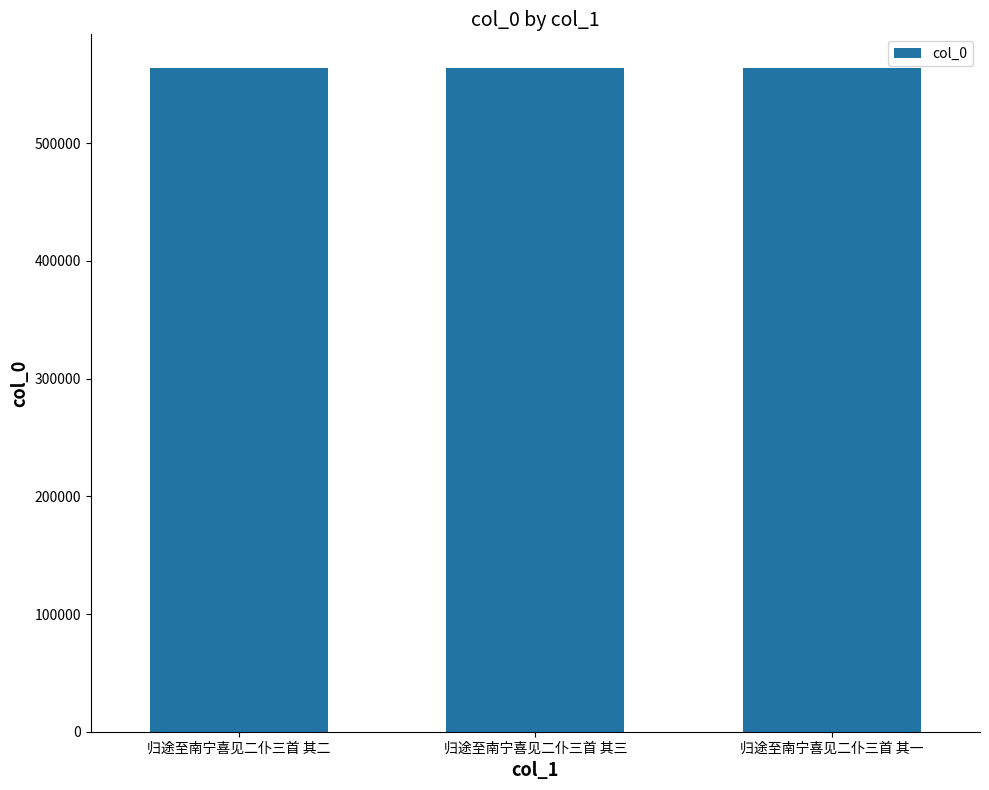

What is the change in value from 归途至南宁喜见二仆三首 其二 to 归途至南宁喜见二仆三首 其三?

+1